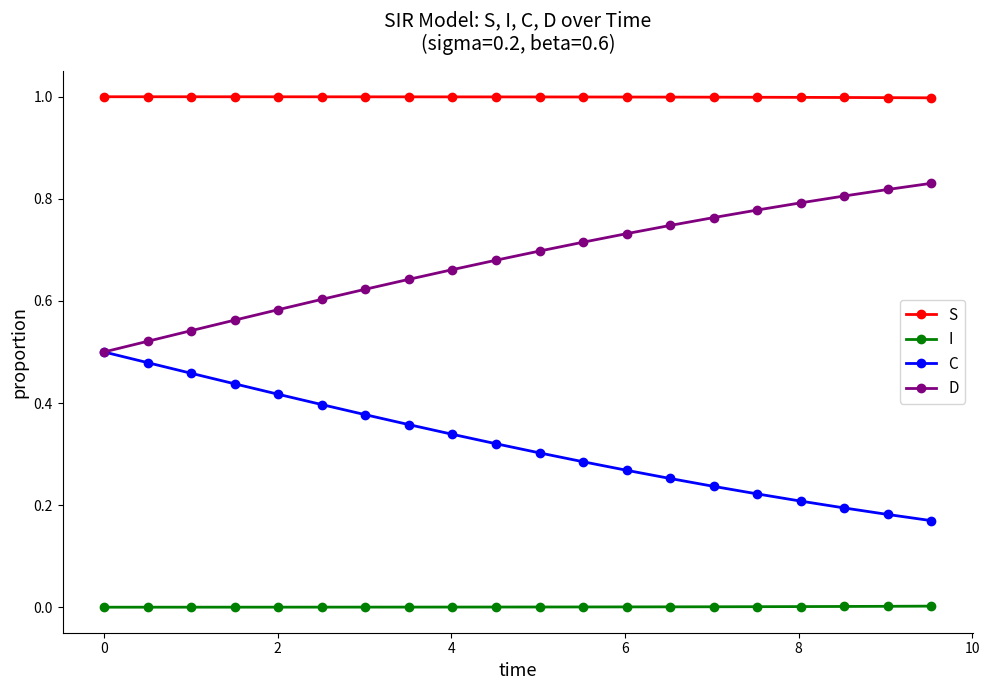

Which series has the largest total across all categories?

S